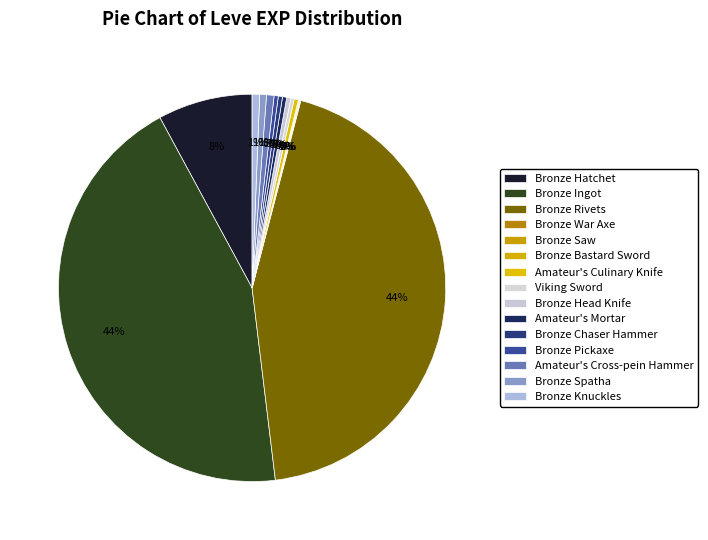

Approximately how many times larger is the value at Bronze Chaser Hammer compared to Amateur's Cross-pein Hammer?

0.6